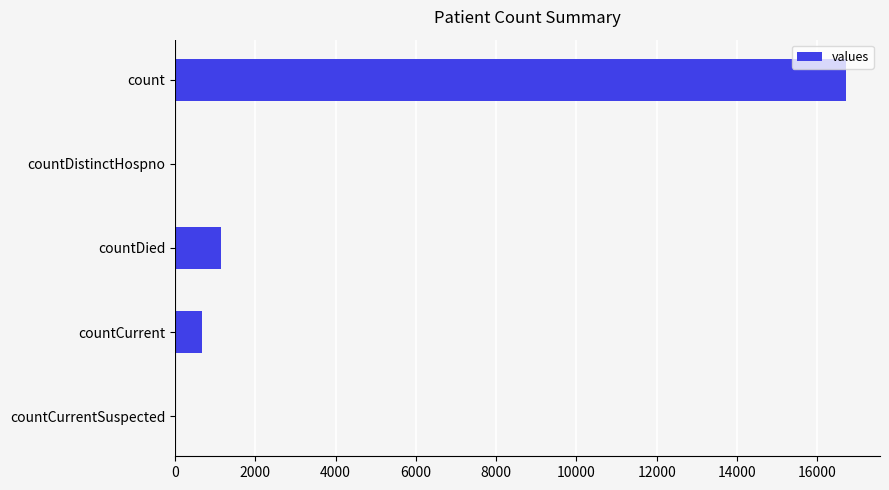

Approximately how many times larger is the value at count compared to countCurrent?

25.0